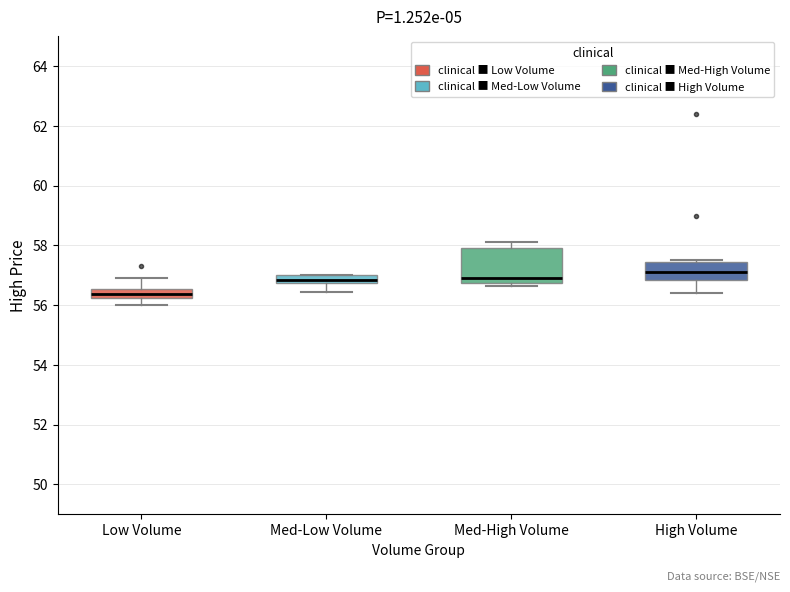

Where does the lower whisker of the box for High Volume end on the y-axis? The values are not printed on the chart, so give them approximately, as read against the axis.

56.4